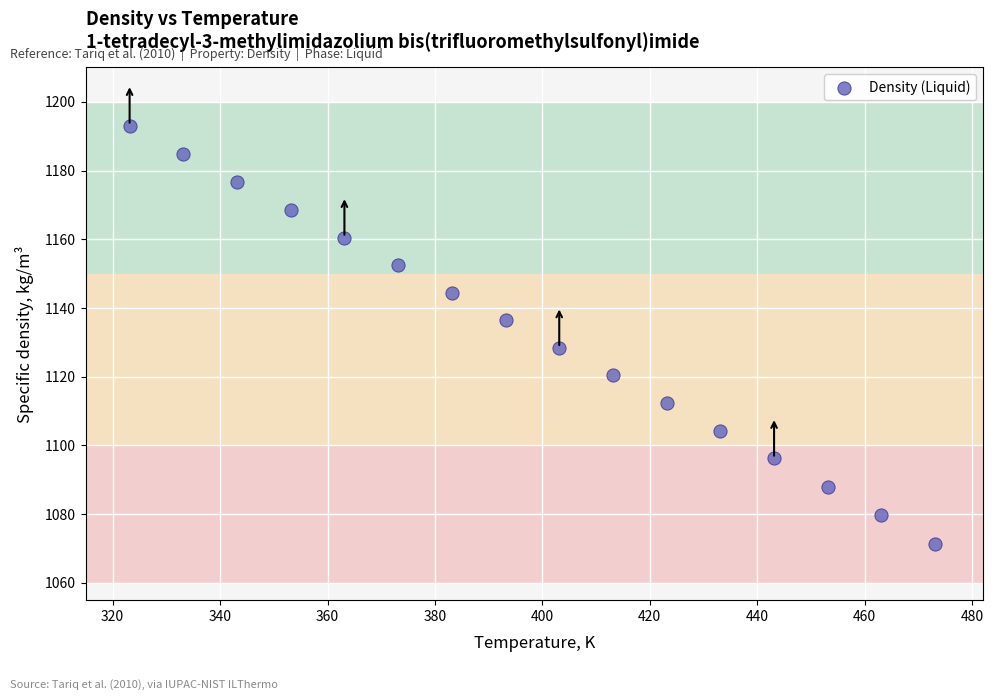

What is the range of Y values (max minus min)?

121.7